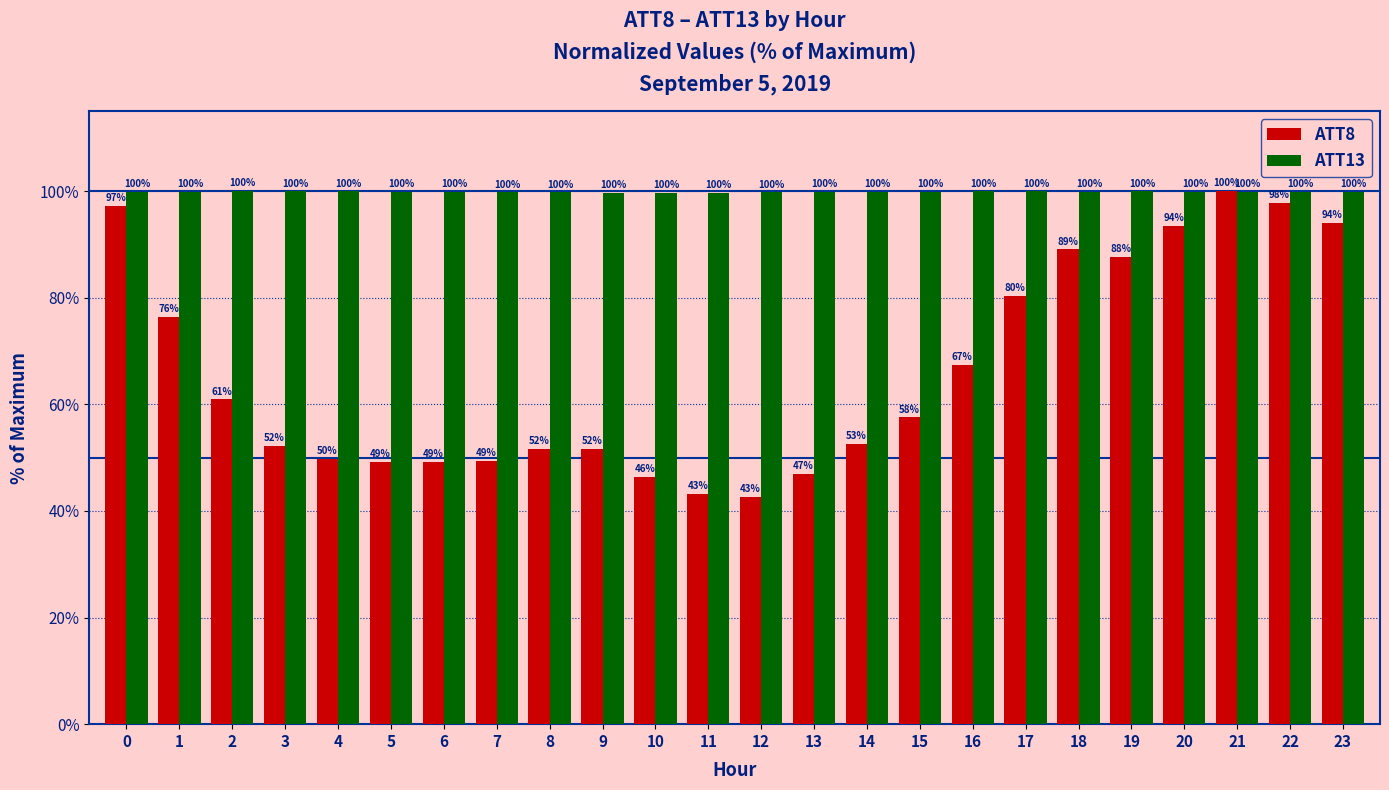

At which label is ATT8 closest to 71?

16